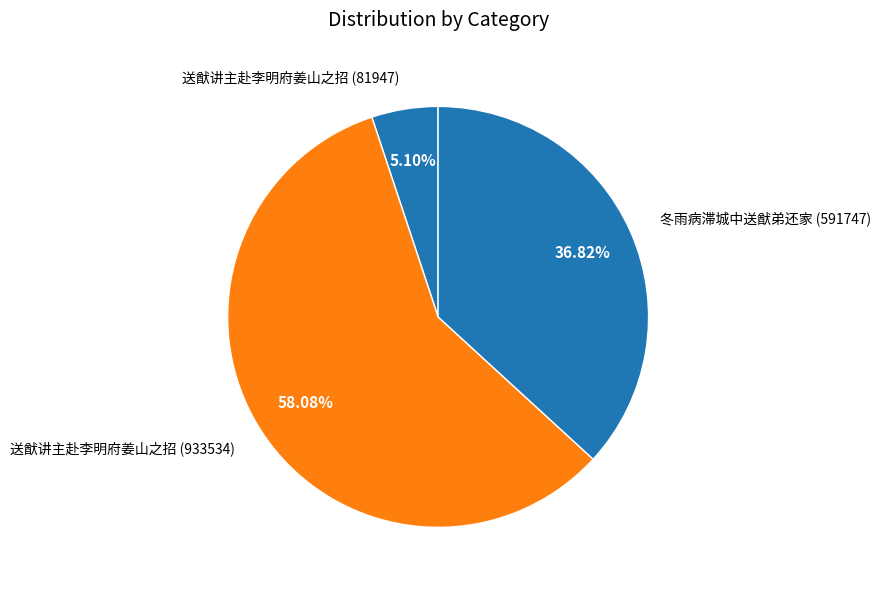

Rank the categories by value from lowest to highest.

送猷讲主赴李明府姜山之招, 冬雨病滞城中送猷弟还家, 送猷讲主赴李明府姜山之招